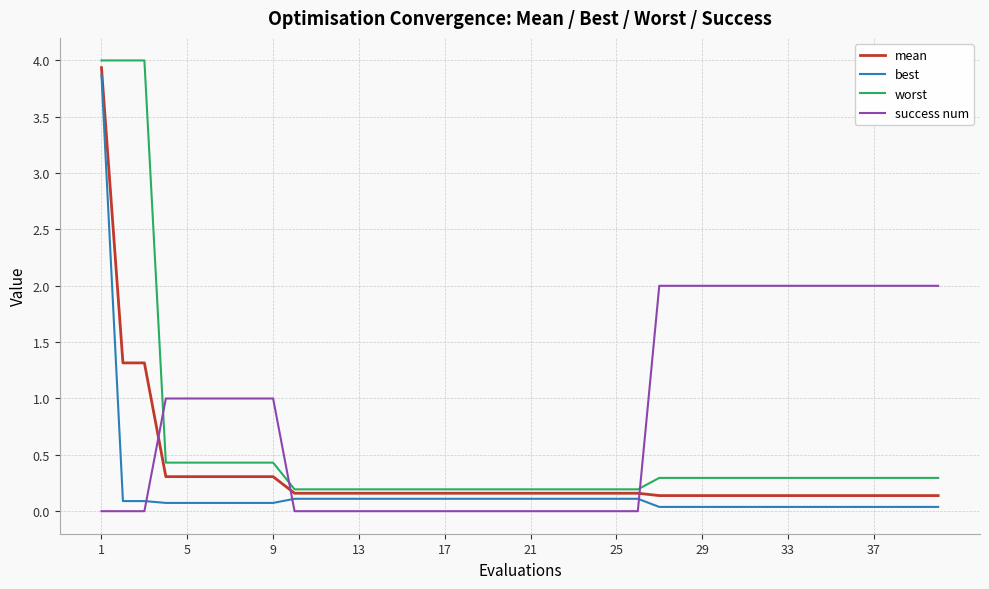

List the series in order of their overall mean, lowest first.

best, mean, worst, success num